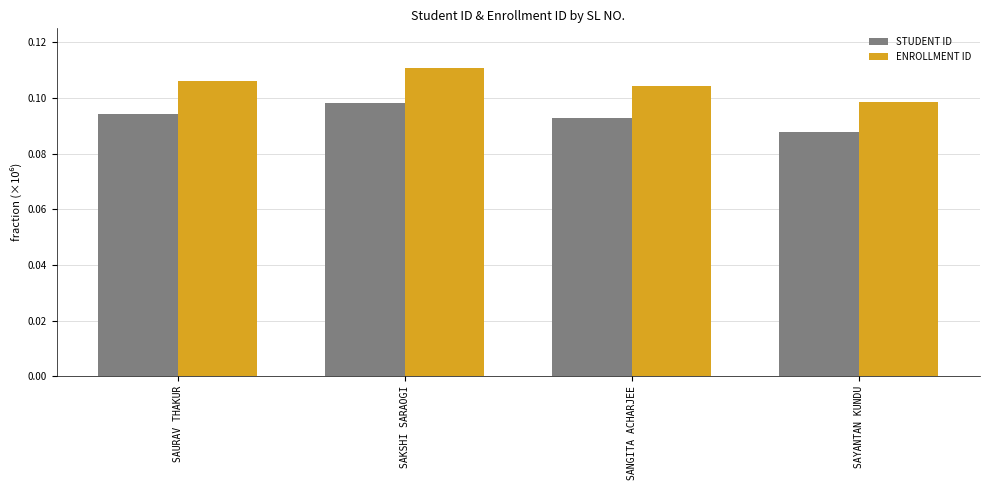

Is the value of STUDENT ID at SAURAV THAKUR greater than the value of ENROLLMENT ID at SANGITA ACHARJEE?

No